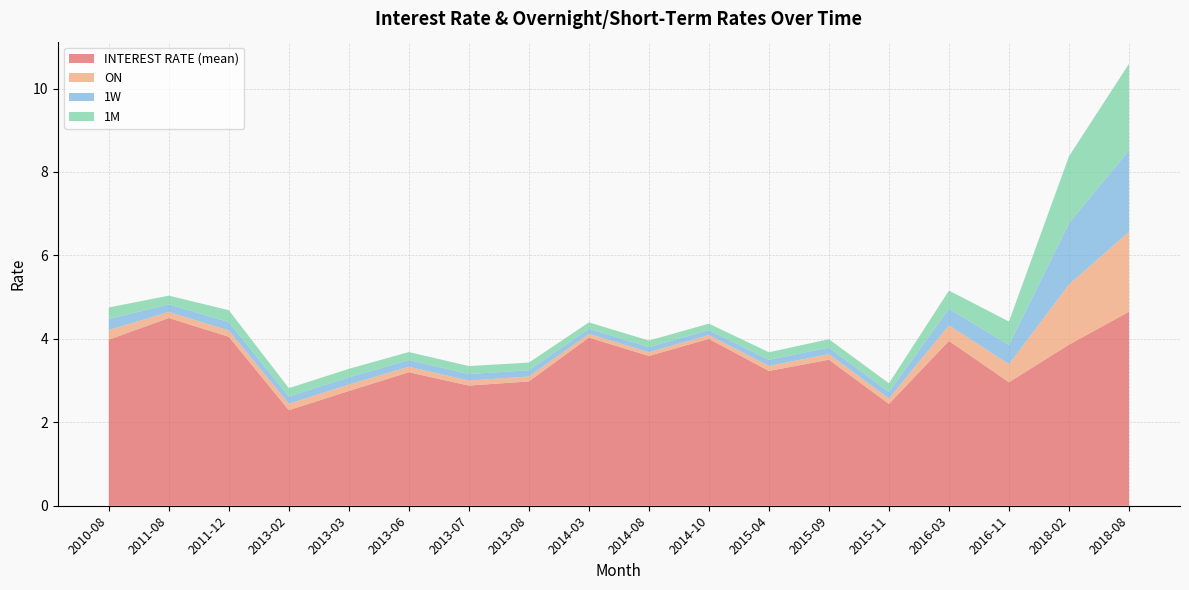

Reading left to right, list all the values displayed in this chart.

INTEREST RATE (mean): 2010-08=4.0	2011-08=4.5	2011-12=4.0	2013-02=2.3	2013-03=2.8	2013-06=3.2	2013-07=2.9	2013-08=3.0	2014-03=4.0	2014-08=3.6	2014-10=4.0	2015-04=3.2	2015-09=3.5	2015-11=2.4	2016-03=4.0	2016-11=3.0	2018-02=3.9	2018-08=4.7
ON: 2010-08=0.2	2011-08=0.1	2011-12=0.1	2013-02=0.2	2013-03=0.2	2013-06=0.1	2013-07=0.1	2013-08=0.1	2014-03=0.1	2014-08=0.1	2014-10=0.1	2015-04=0.1	2015-09=0.1	2015-11=0.1	2016-03=0.4	2016-11=0.4	2018-02=1.4	2018-08=1.9
1W: 2010-08=0.3	2011-08=0.2	2011-12=0.2	2013-02=0.2	2013-03=0.2	2013-06=0.2	2013-07=0.2	2013-08=0.1	2014-03=0.1	2014-08=0.1	2014-10=0.1	2015-04=0.1	2015-09=0.2	2015-11=0.2	2016-03=0.4	2016-11=0.5	2018-02=1.5	2018-08=2.0
1M: 2010-08=0.3	2011-08=0.2	2011-12=0.3	2013-02=0.2	2013-03=0.2	2013-06=0.2	2013-07=0.2	2013-08=0.2	2014-03=0.2	2014-08=0.2	2014-10=0.2	2015-04=0.2	2015-09=0.2	2015-11=0.2	2016-03=0.4	2016-11=0.6	2018-02=1.6	2018-08=2.1